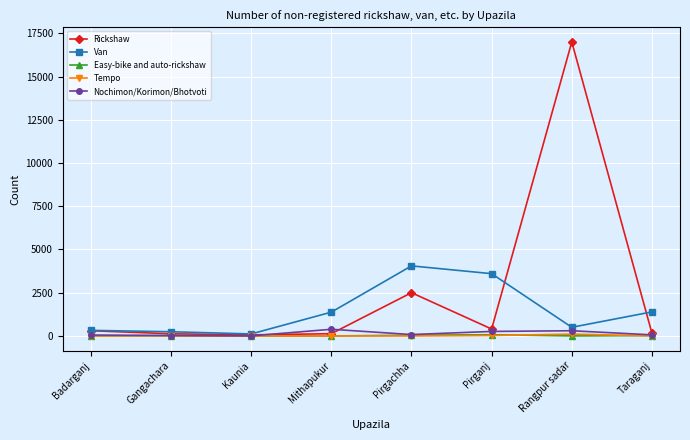

At how many categories does at least one series exceed 14998?

1